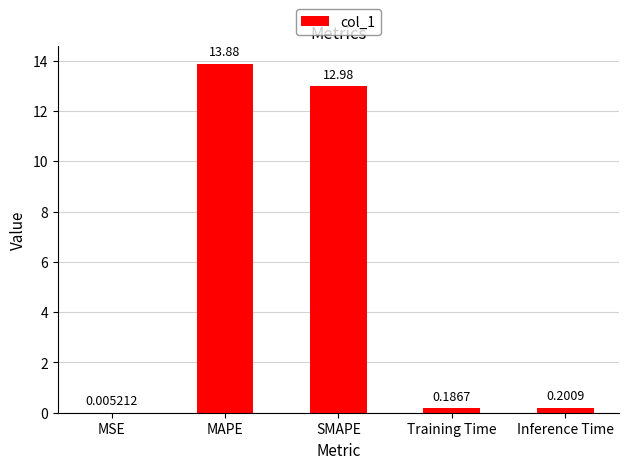

Between Training Time and MSE, which is larger?

Training Time